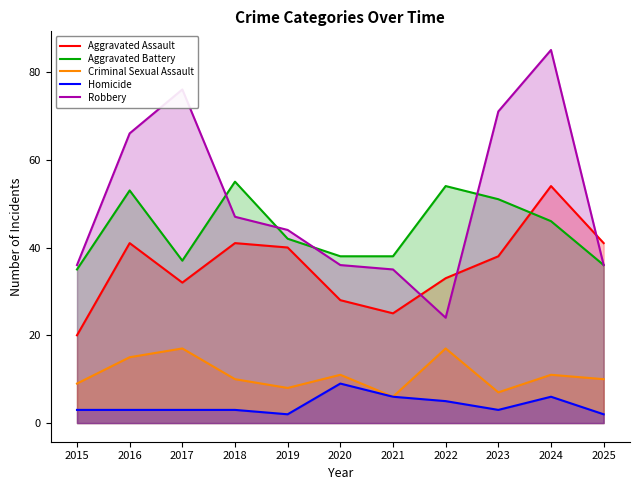

At which category does the chart reach its peak across all series?

2024